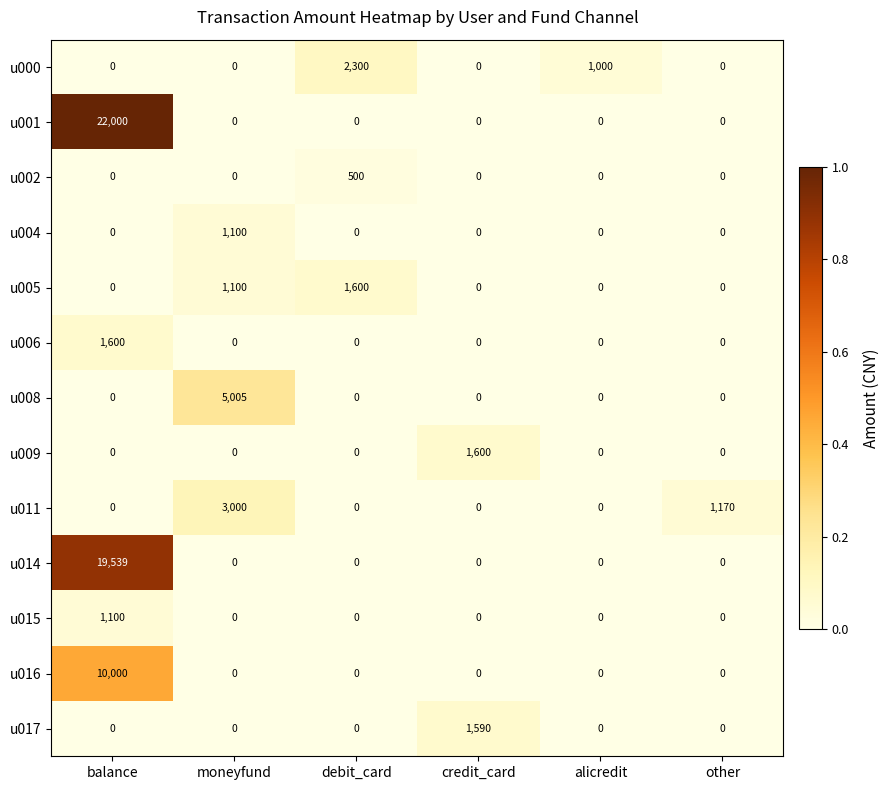

Which label corresponds to the largest value in the chart?

balance